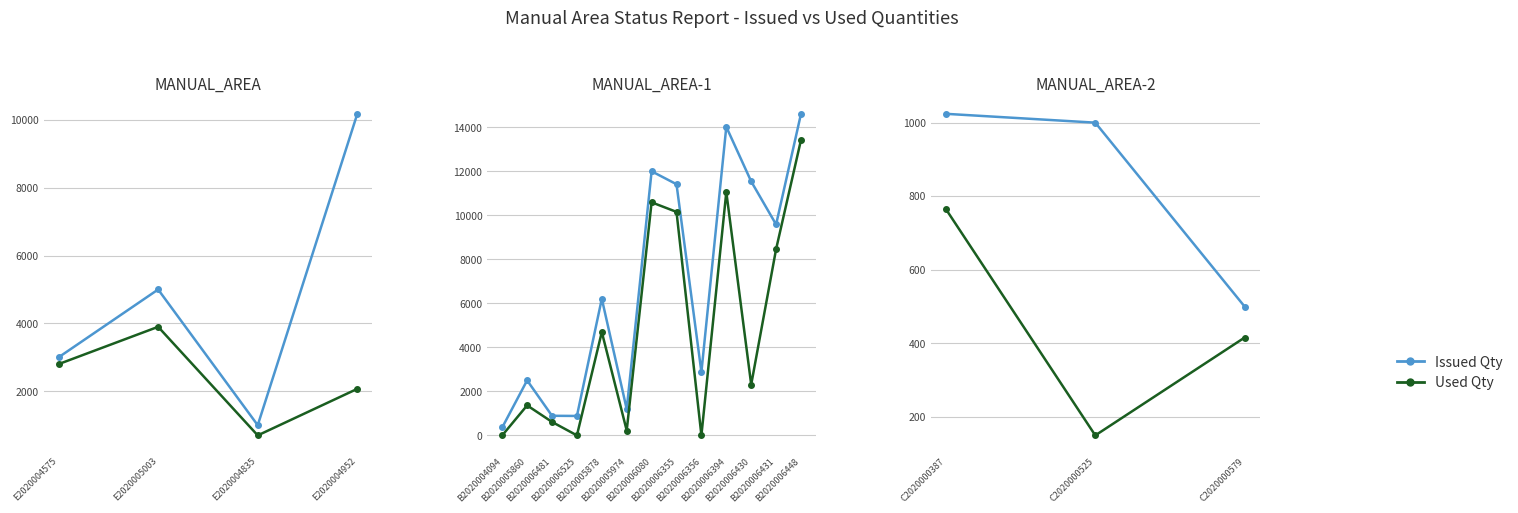

How many values in the Used Qty series exceed 416?

1